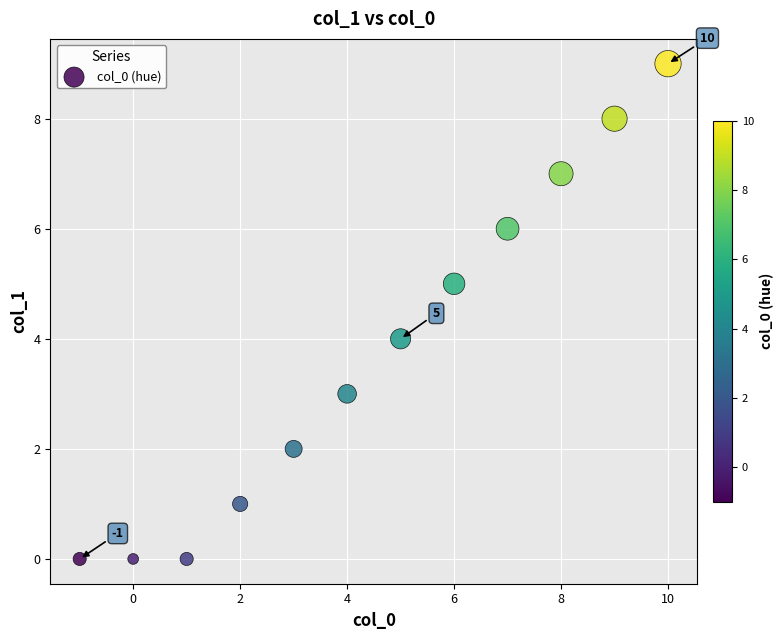

What is the average X value?

4